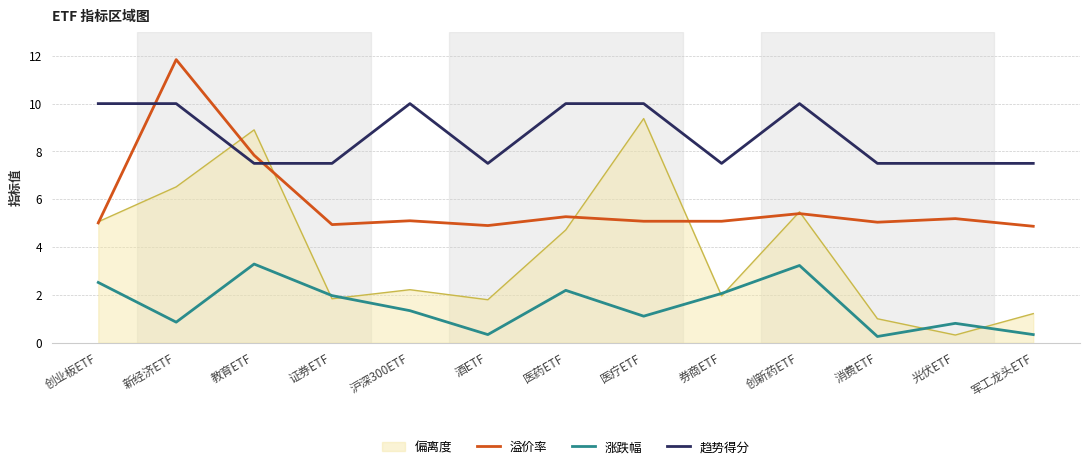

List the series in order of their peak value, lowest first.

涨跌幅, 偏离度, 趋势得分, 溢价率